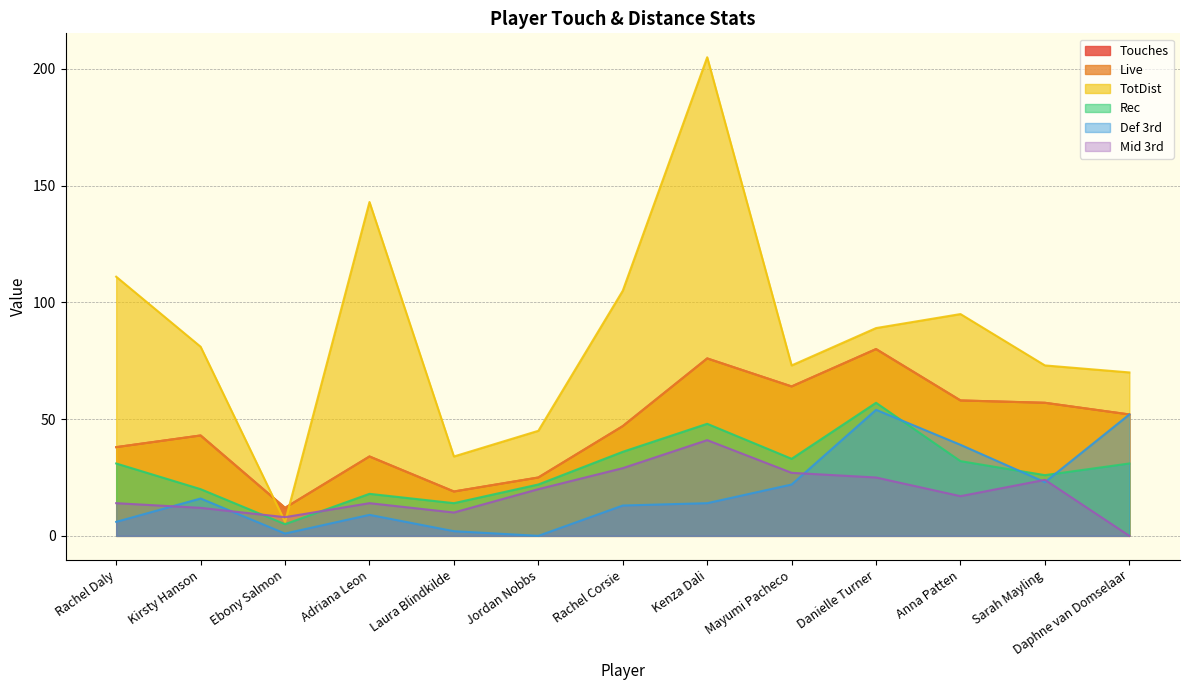

Where is the first local maximum for Def 3rd?

Kirsty Hanson